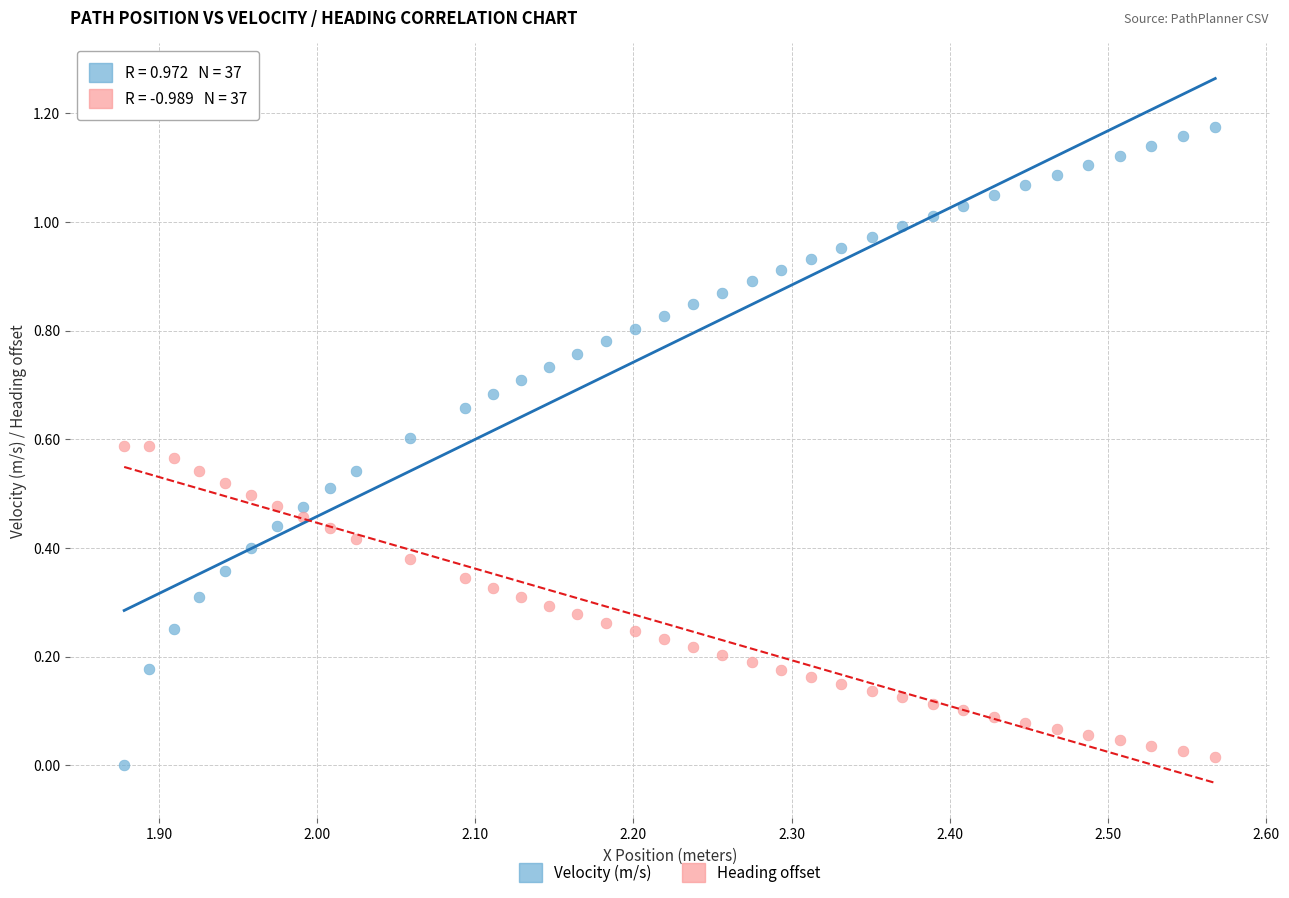

Count the number of points in this scatter plot.

74